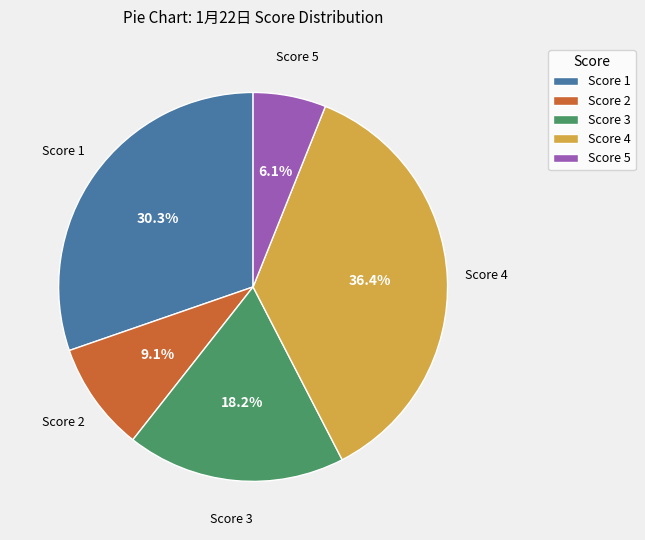

Rank the categories by value from highest to lowest.

Score 4, Score 1, Score 3, Score 2, Score 5